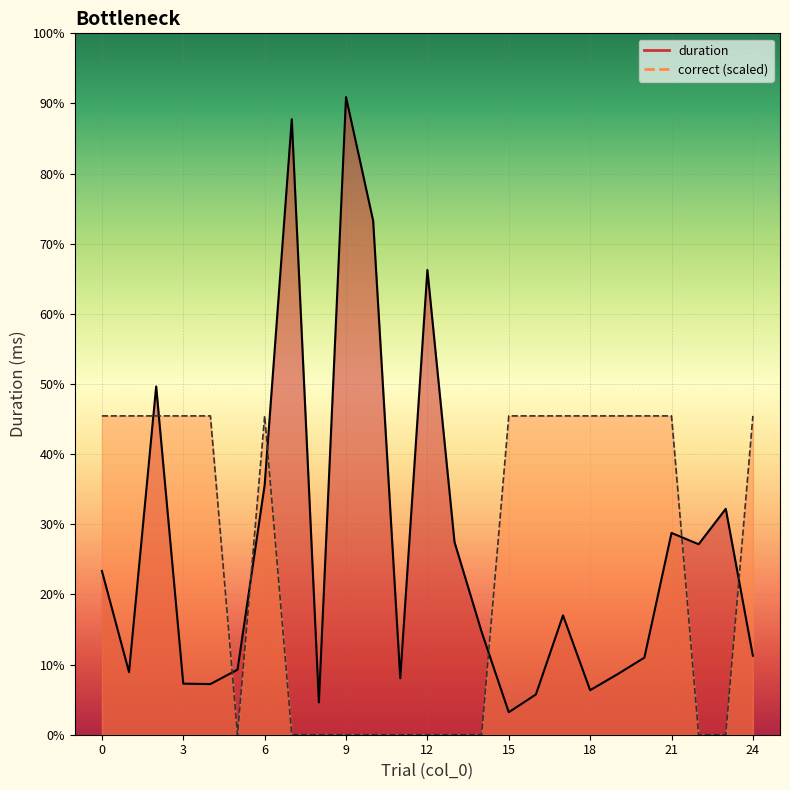

At how many categories does at least one series exceed 1082?

18